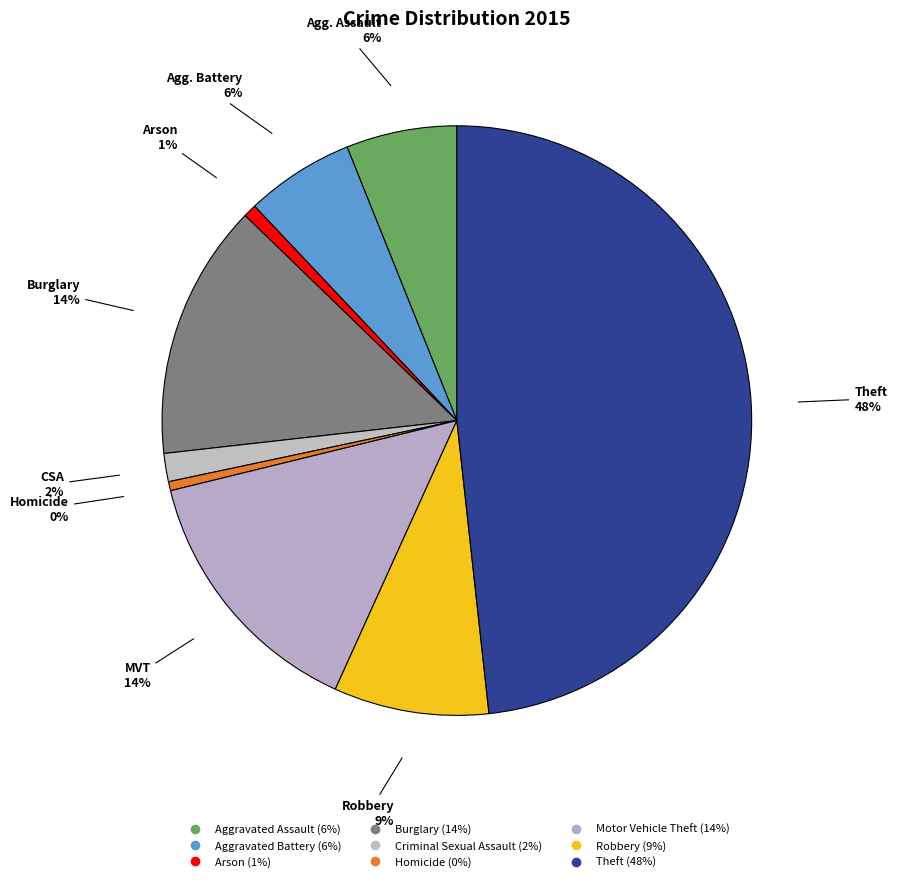

How many slices are in this pie chart?

9